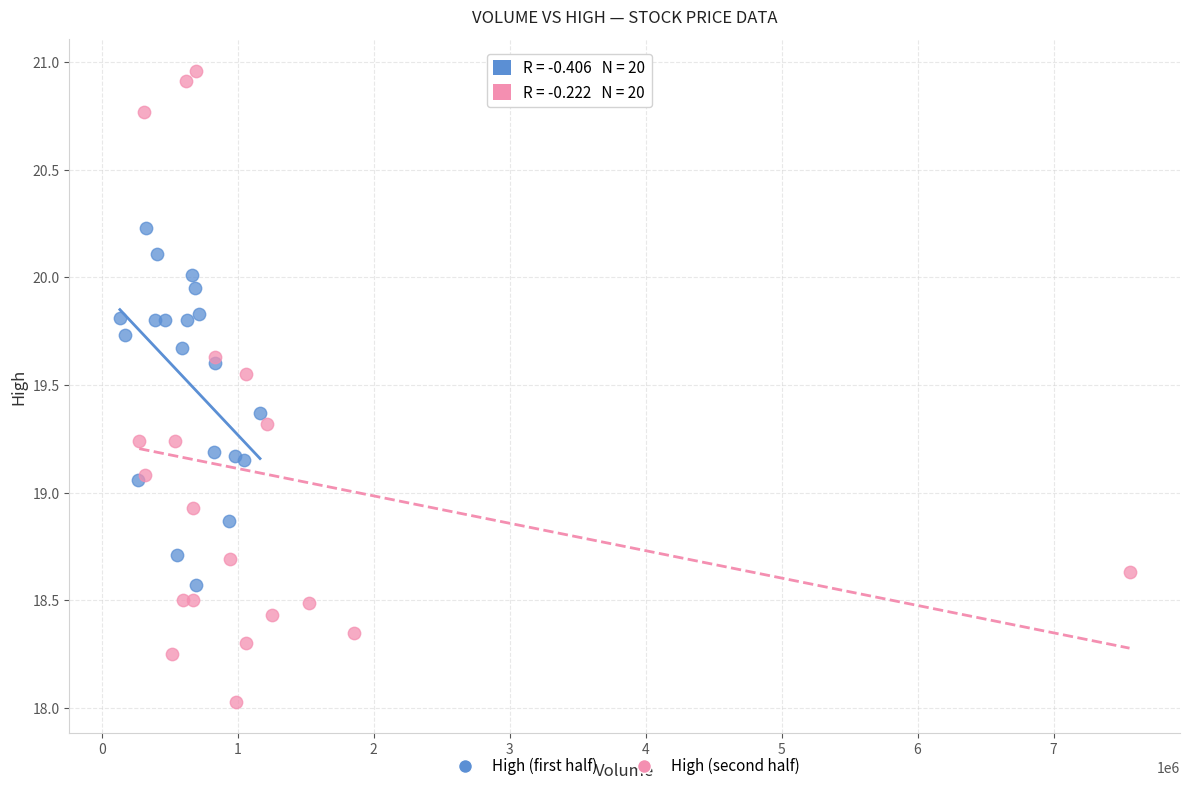

Which series has the widest spread of Y values?

High (second half)